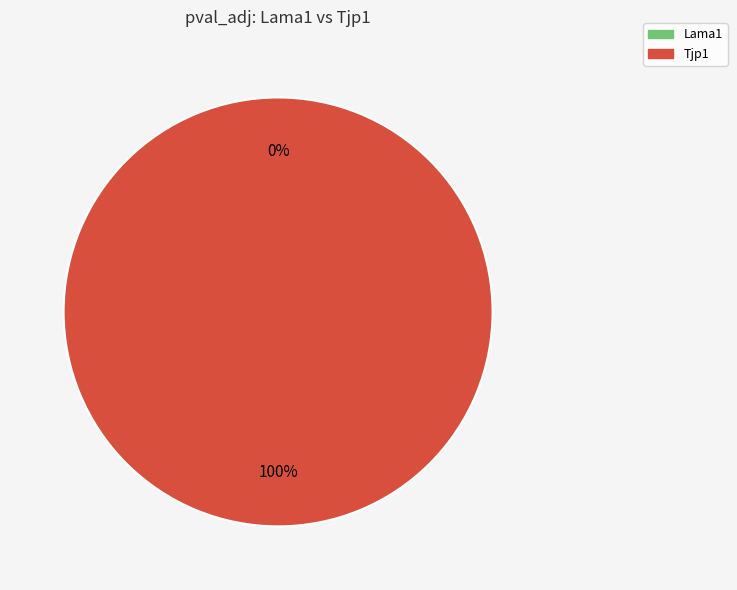

Is it true that Lama1 is 1% of the pie?

False